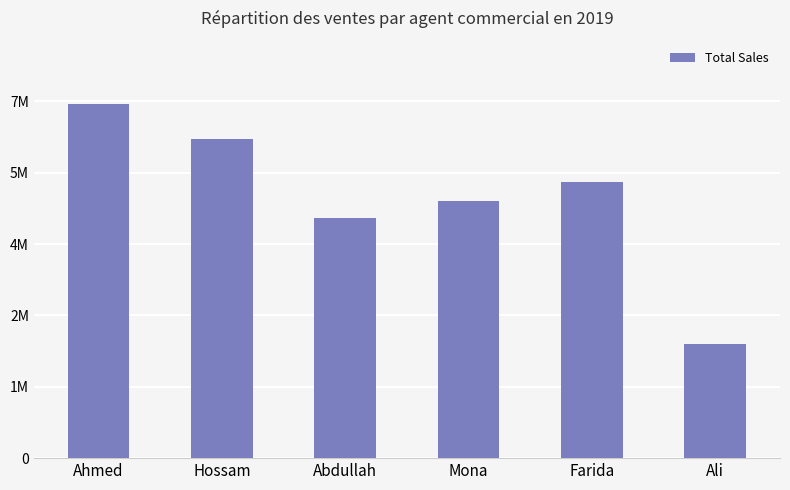

The chart shows a value of 5425000 at Farida. True or false?

True